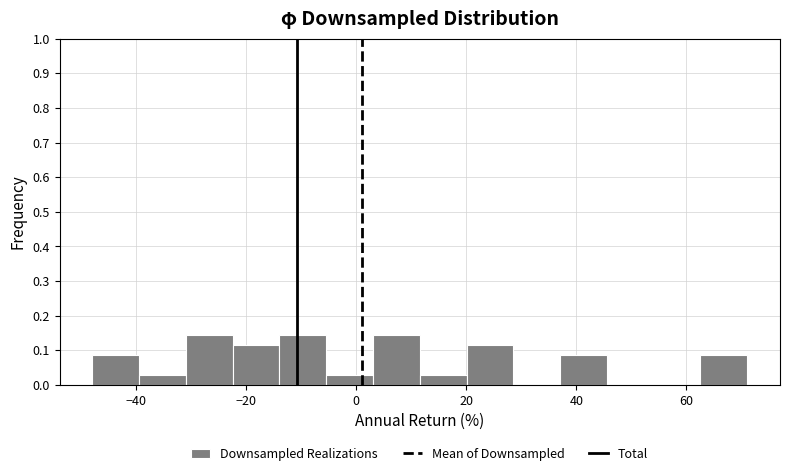

What is the height of the bar covering -40 to -30 on the x-axis? Neither the bar edges nor the heights are printed on the chart, so give them approximately, as read against the axes.

0.03